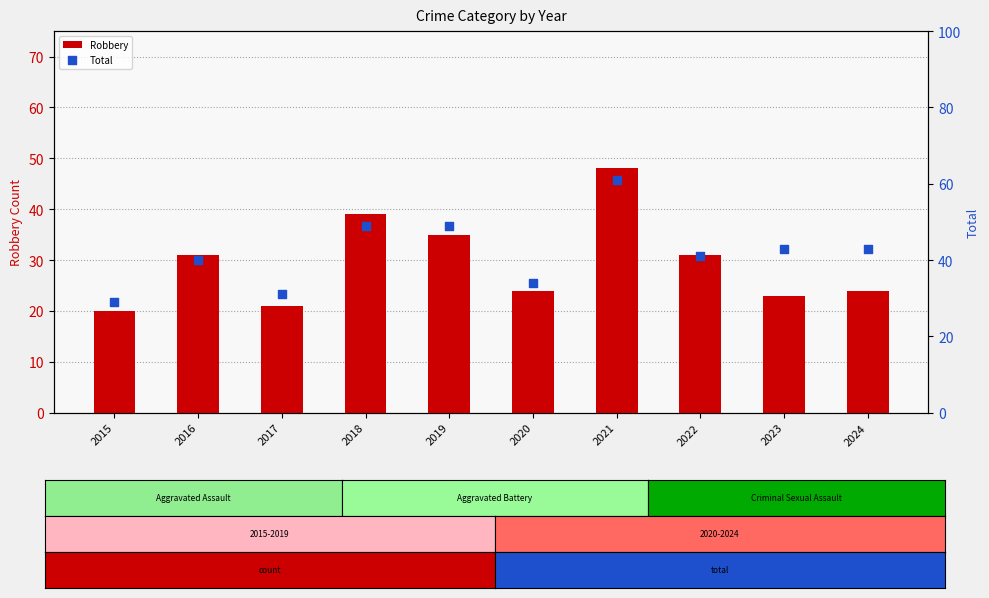

Which series reaches the minimum Y coordinate?

Robbery